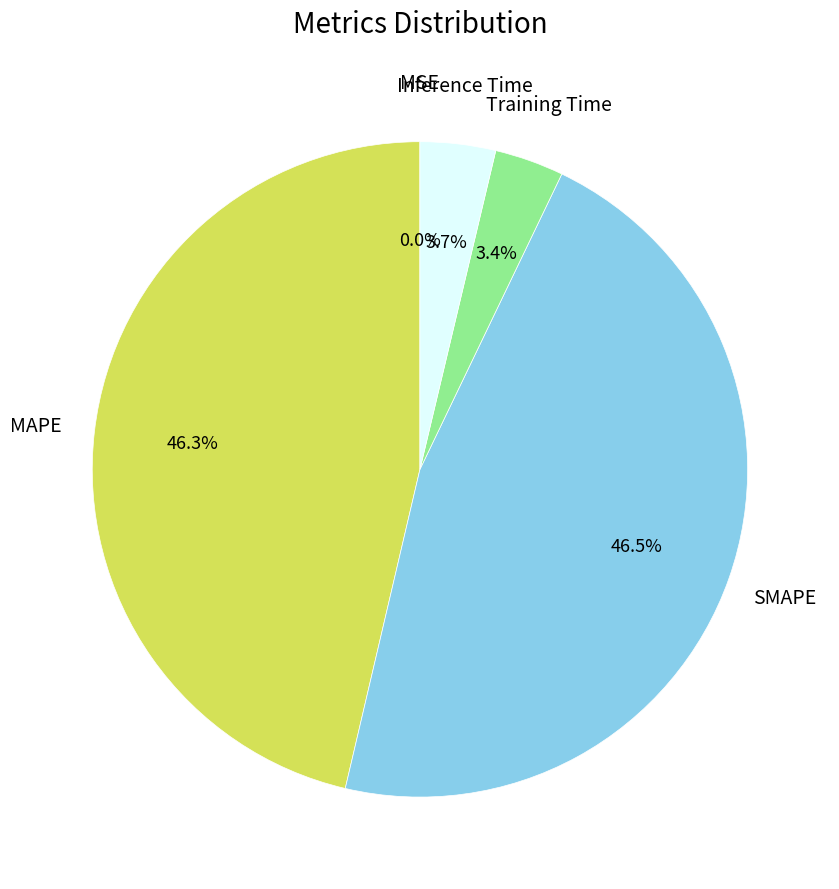

Is there a majority slice in this chart?

No